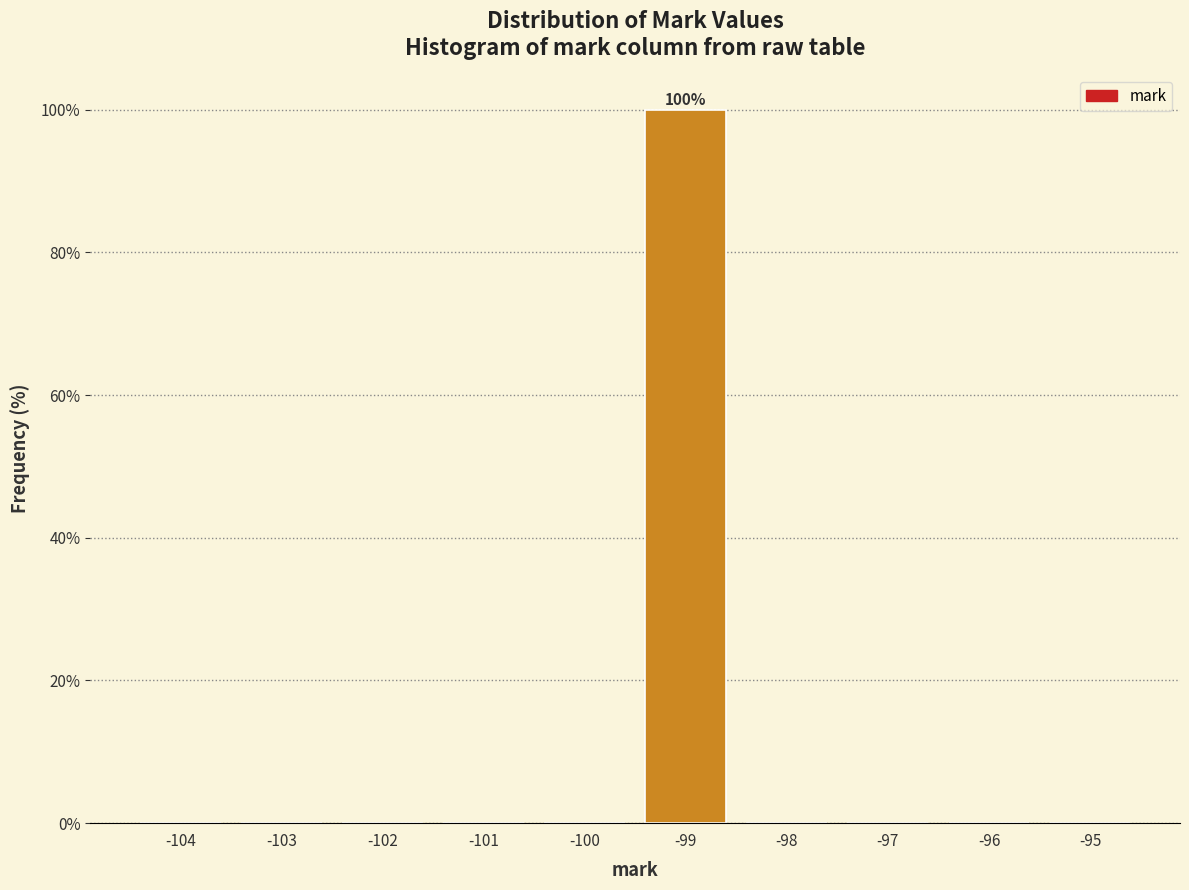

Which range on the x-axis has the tallest bar?

-99.5 to -98.5